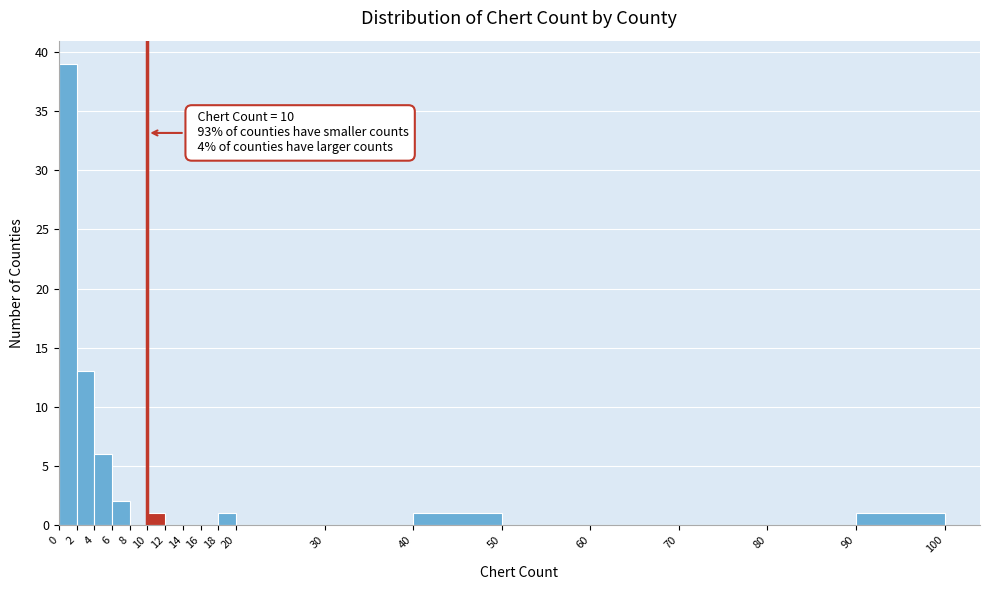

Over which range of the x-axis is the bar tallest?

0 to 2